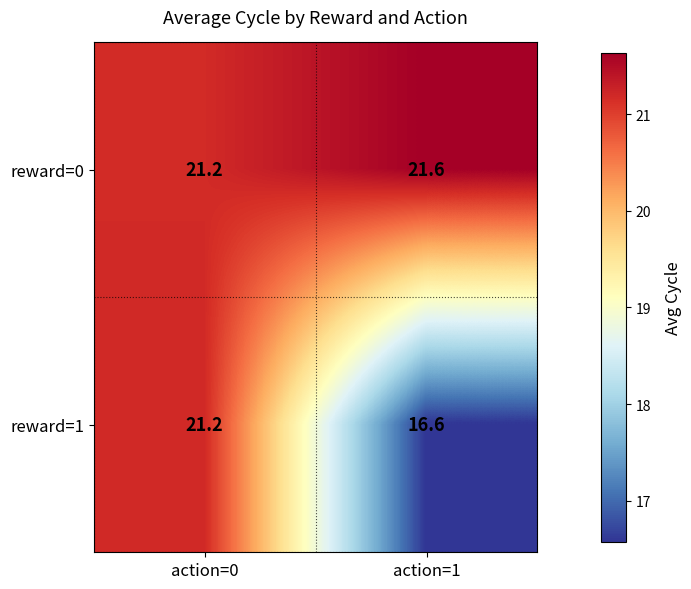

What is the total value across all series at action=0?

42.4